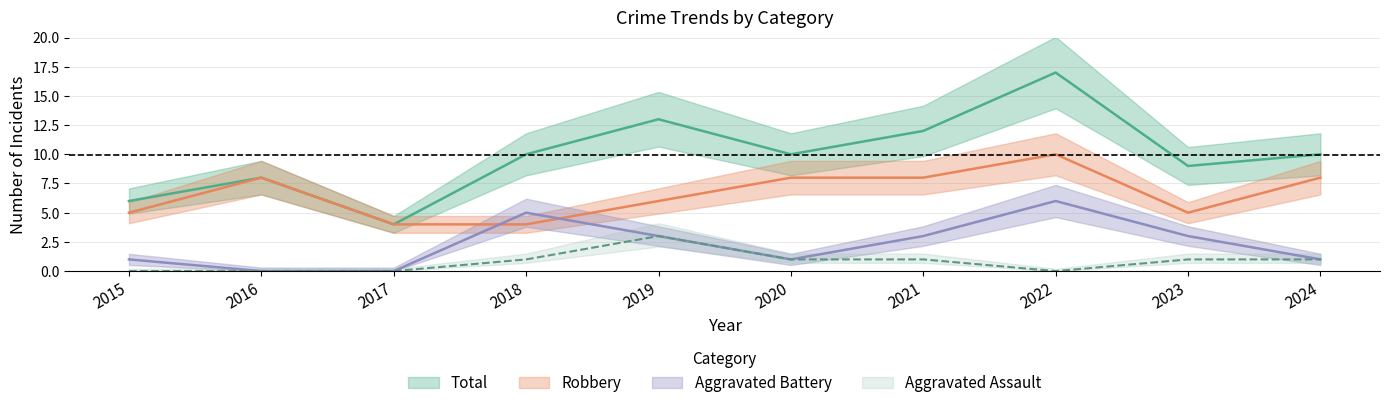

Which category has the lowest value in the Total series?

2017